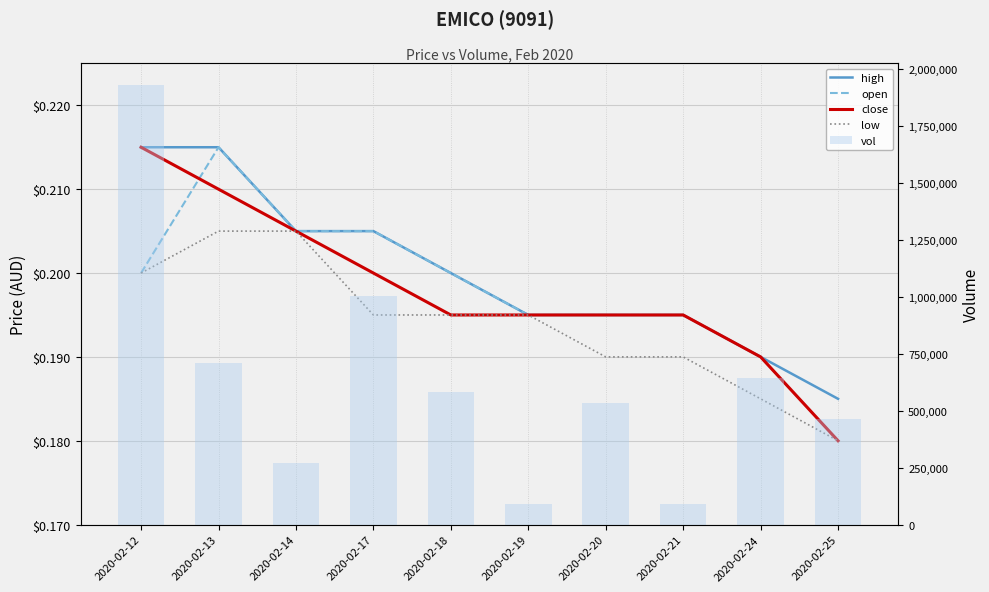

Which has a higher value, 2020-02-17 or 2020-02-13?

2020-02-13